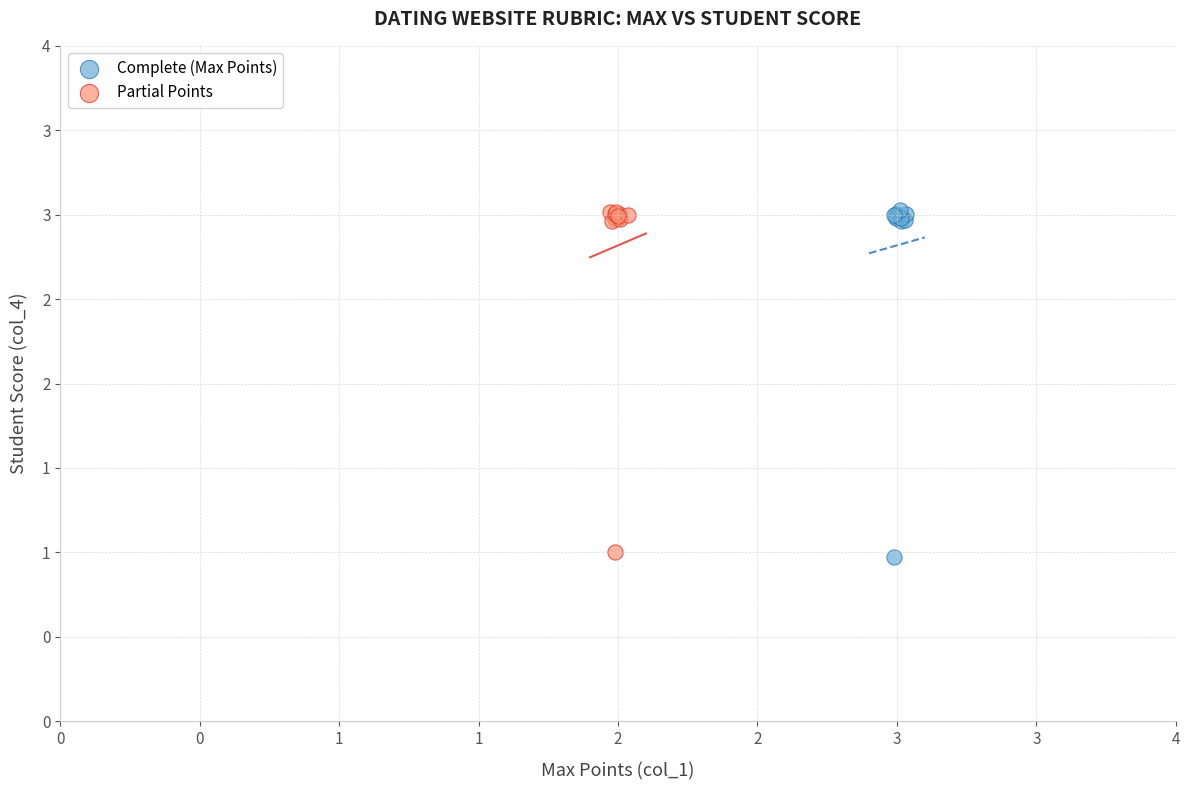

What are all the series names shown in the legend?

Complete (Max Points), Partial Points